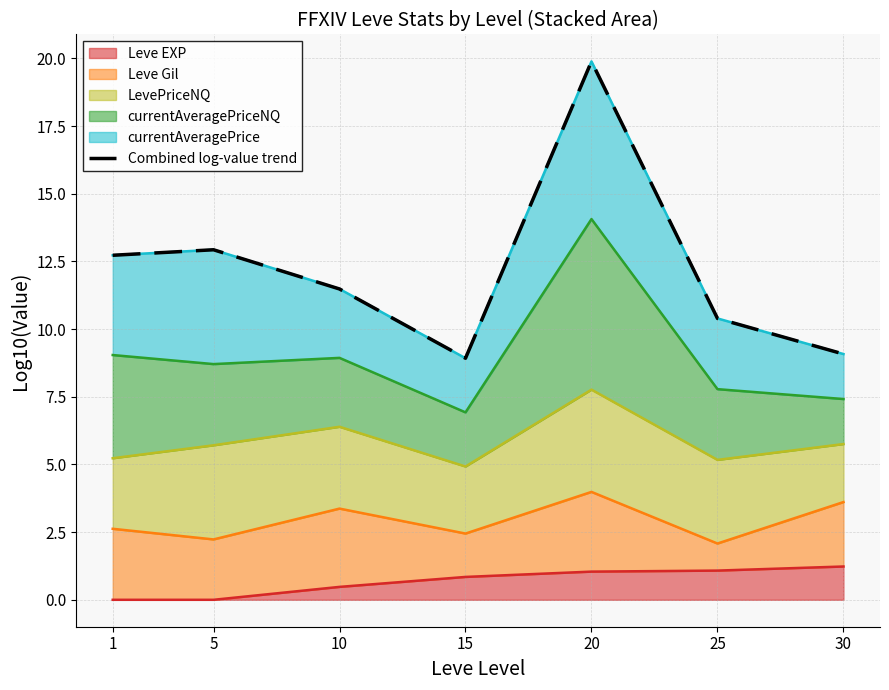

Reading left to right, extract all data points from this chart.

12.7	12.9	11.5	8.9	19.9	10.4	9.1